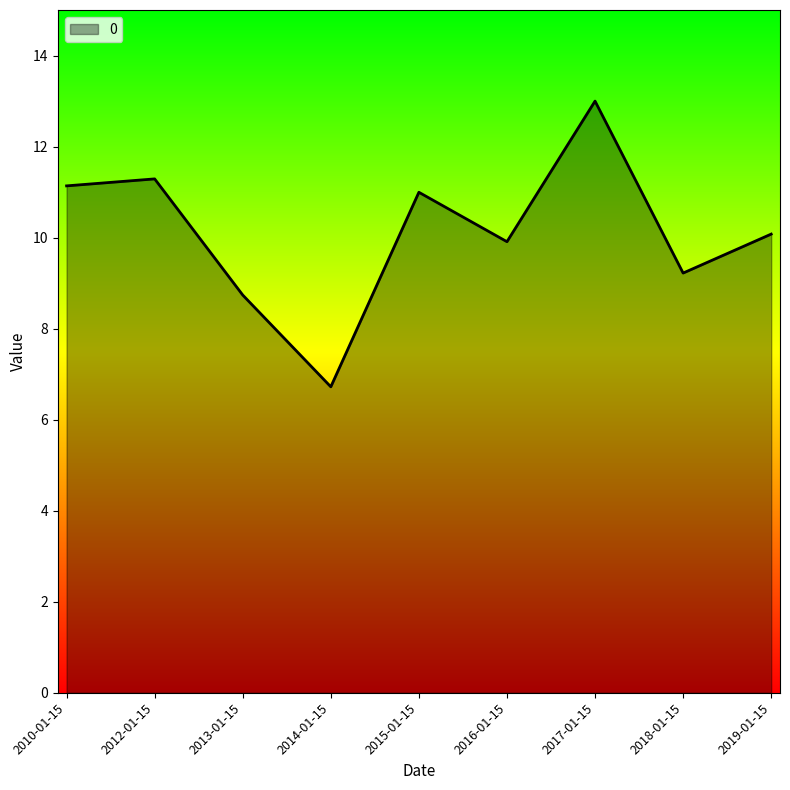

What position from the right is 2016-01-15?

4